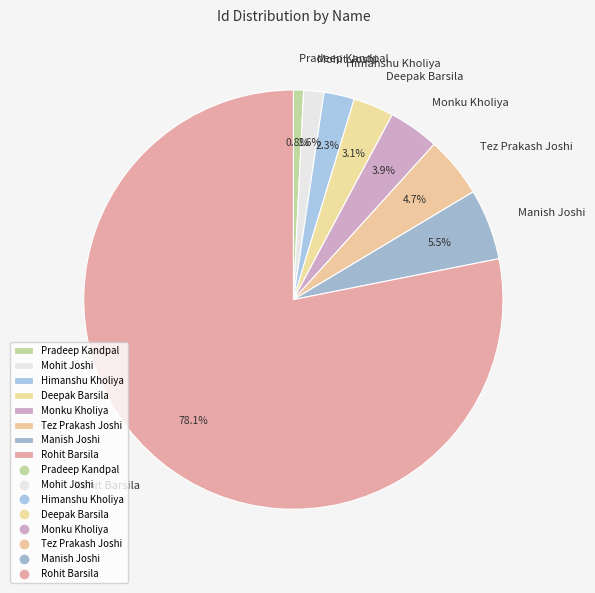

Between Tez Prakash Joshi and Mohit Joshi, which is larger?

Tez Prakash Joshi